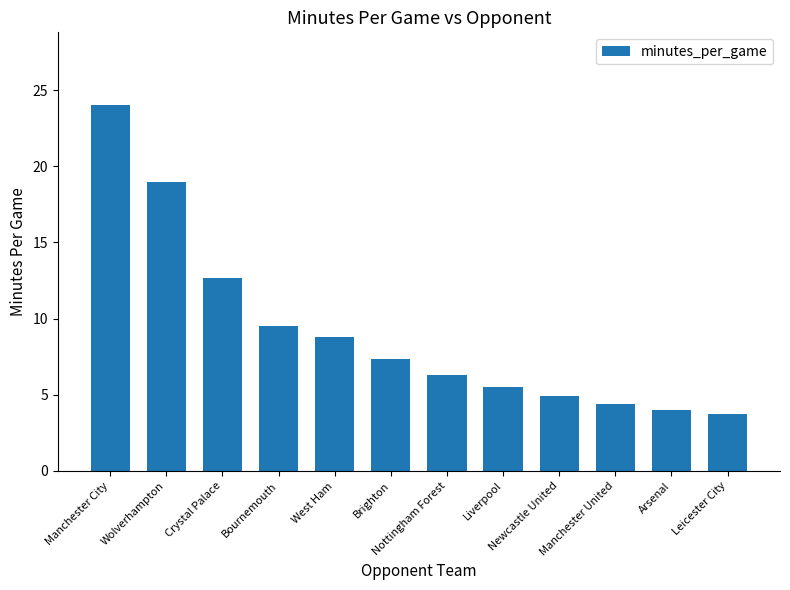

What is the ratio of the value at Manchester City to the value at Leicester City?

6.4